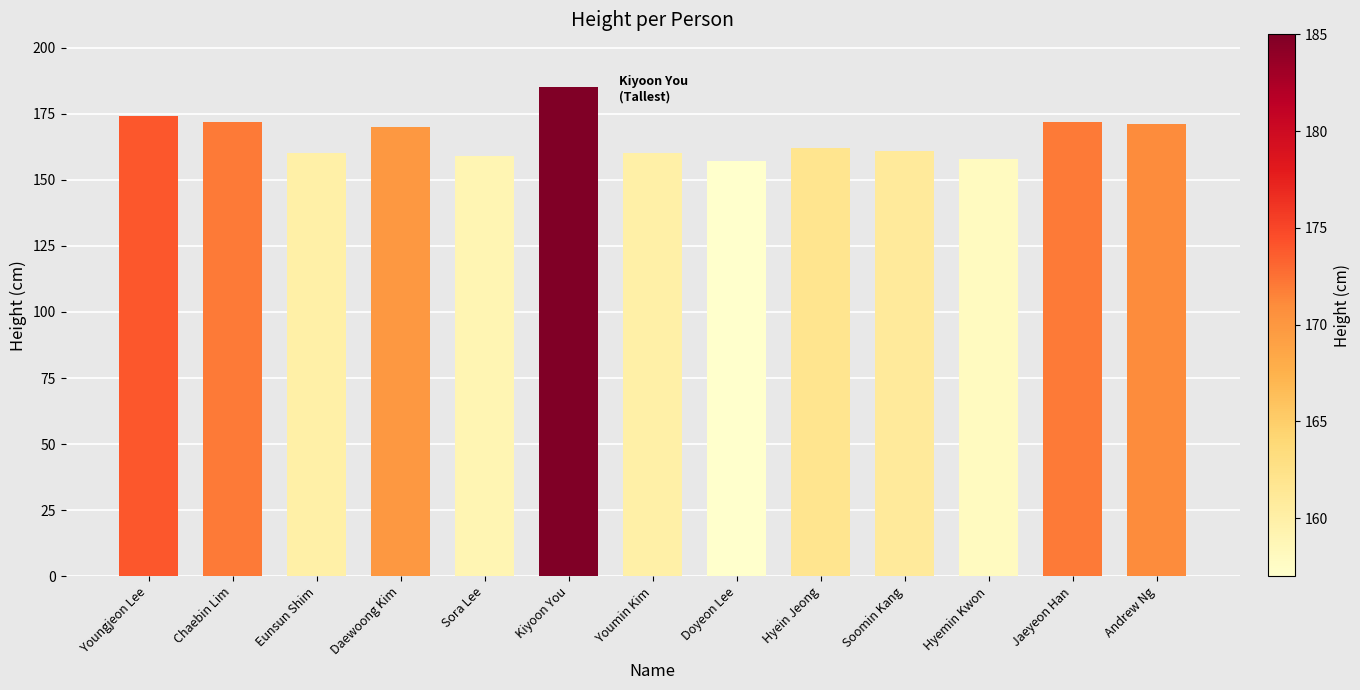

Read the value at Hyemin Kwon.

158